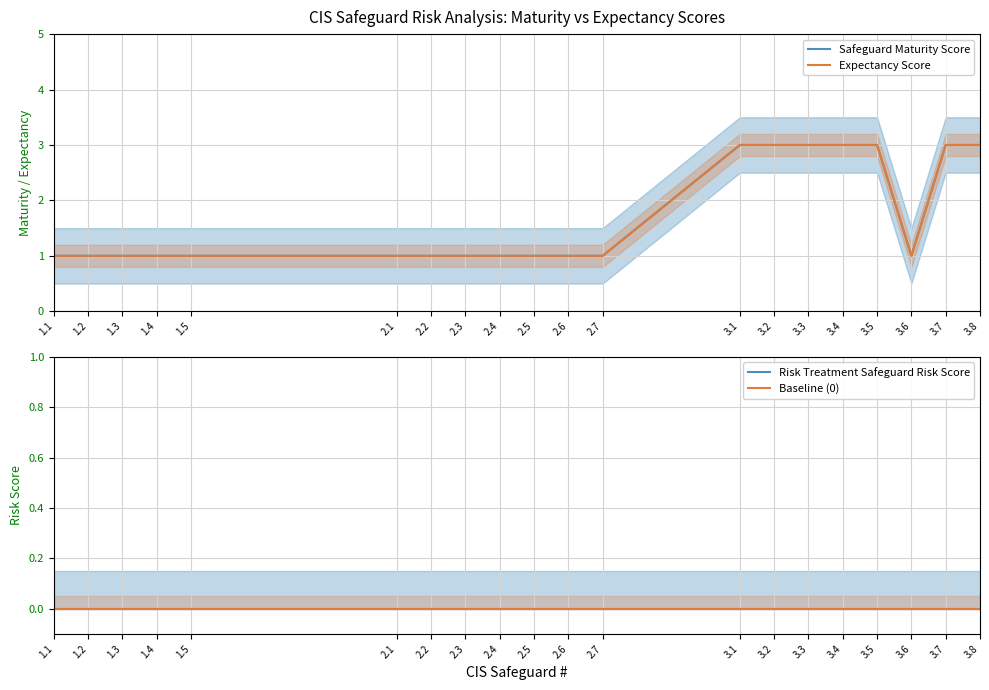

Reading left to right, list all the values displayed in this chart.

Safeguard Maturity Score: 1.1=1	1.2=1	1.3=1	1.4=1	1.5=1	2.1=1	2.2=1	2.3=1	2.4=1	2.5=1	2.6=1	2.7=1	3.1=3	3.2=3	3.3=3	3.4=3	3.5=3	3.6=1	3.7=3	3.8=3
Expectancy Score: 1.1=1	1.2=1	1.3=1	1.4=1	1.5=1	2.1=1	2.2=1	2.3=1	2.4=1	2.5=1	2.6=1	2.7=1	3.1=3	3.2=3	3.3=3	3.4=3	3.5=3	3.6=1	3.7=3	3.8=3
Risk Treatment Safeguard Risk Score: 1.1=0	1.2=0	1.3=0	1.4=0	1.5=0	2.1=0	2.2=0	2.3=0	2.4=0	2.5=0	2.6=0	2.7=0	3.1=0	3.2=0	3.3=0	3.4=0	3.5=0	3.6=0	3.7=0	3.8=0
Baseline (0): 1.1=0	1.2=0	1.3=0	1.4=0	1.5=0	2.1=0	2.2=0	2.3=0	2.4=0	2.5=0	2.6=0	2.7=0	3.1=0	3.2=0	3.3=0	3.4=0	3.5=0	3.6=0	3.7=0	3.8=0